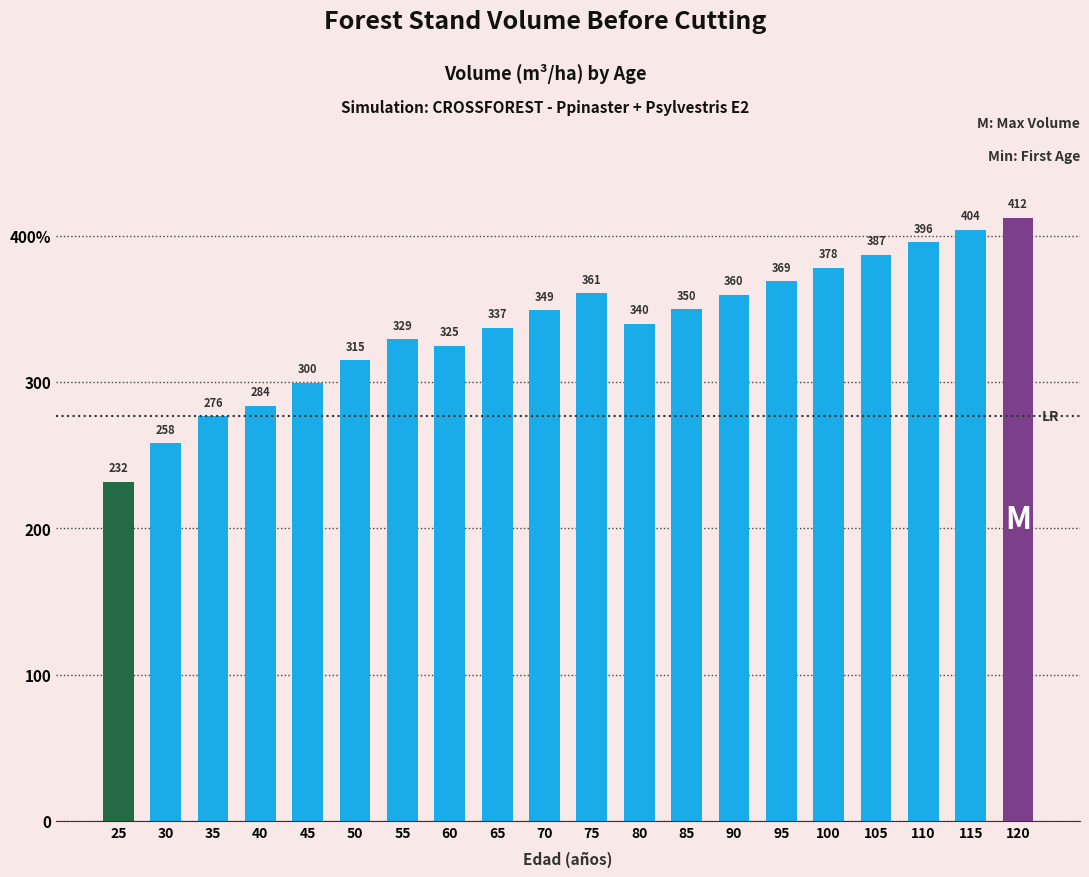

Does the chart contain any negative values?

No